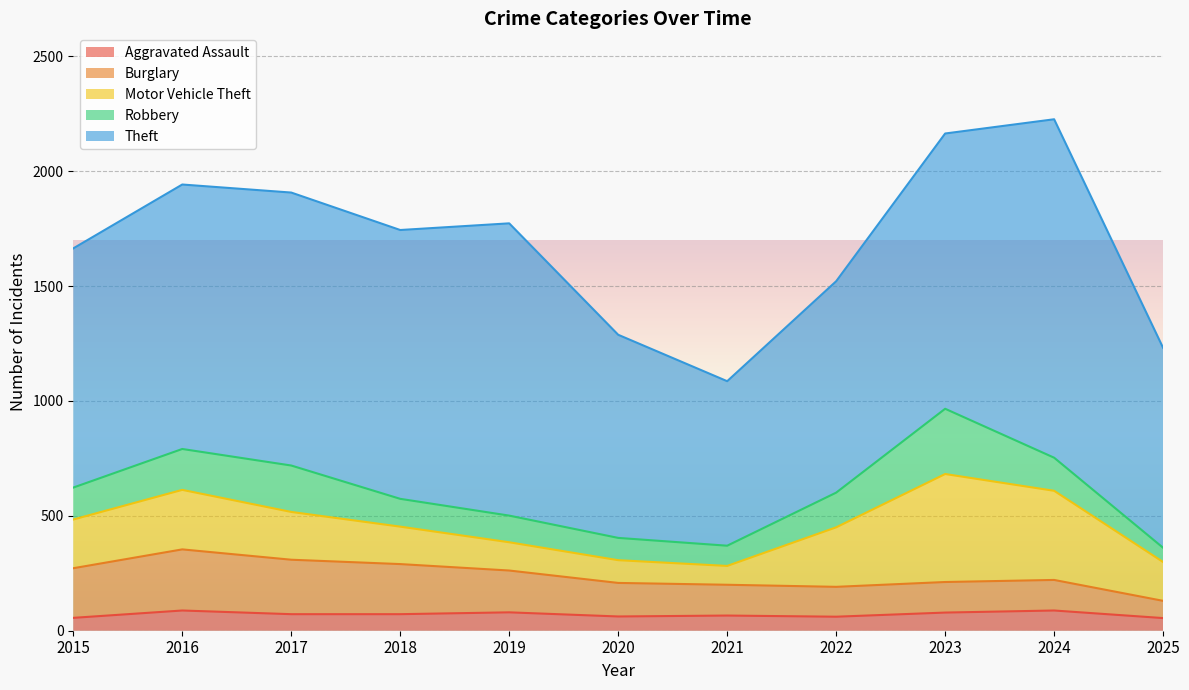

In Burglary, how many points are lower than both neighbors (excluding endpoints)?

1